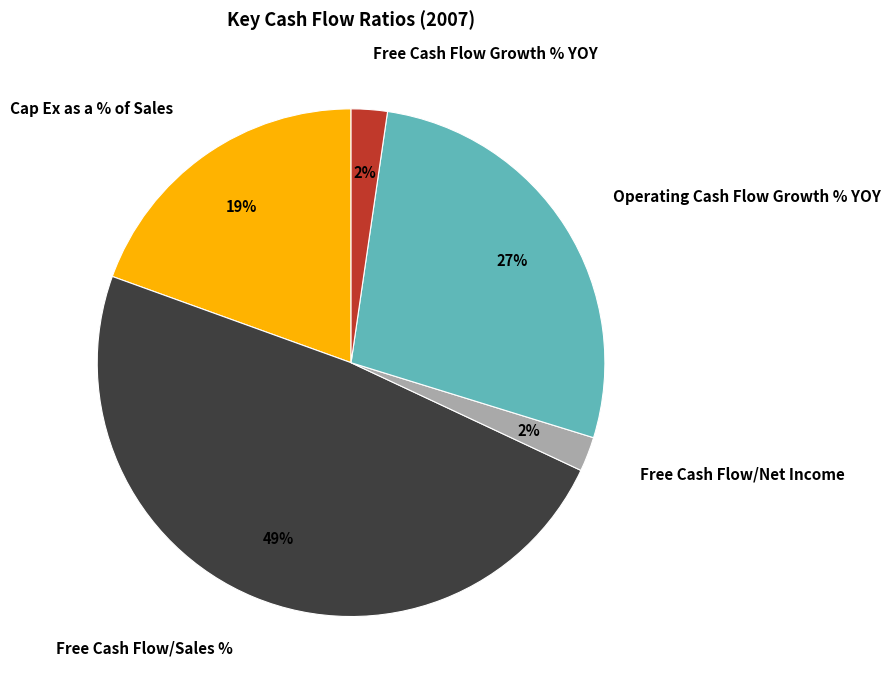

Approximately how many times larger is the value at Free Cash Flow/Net Income compared to Cap Ex as a % of Sales?

0.1